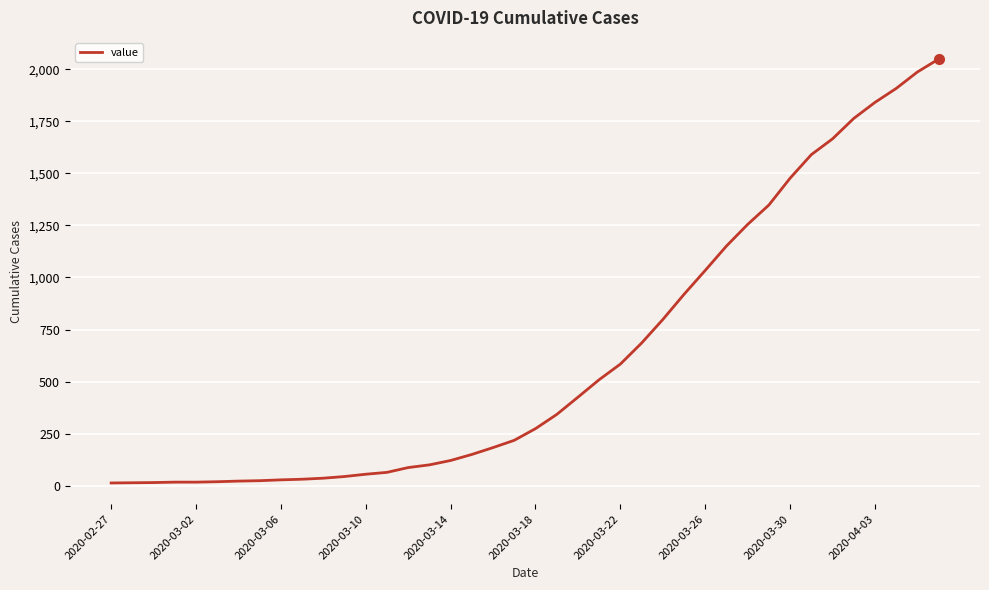

What is the maximum value shown in the chart?

2049